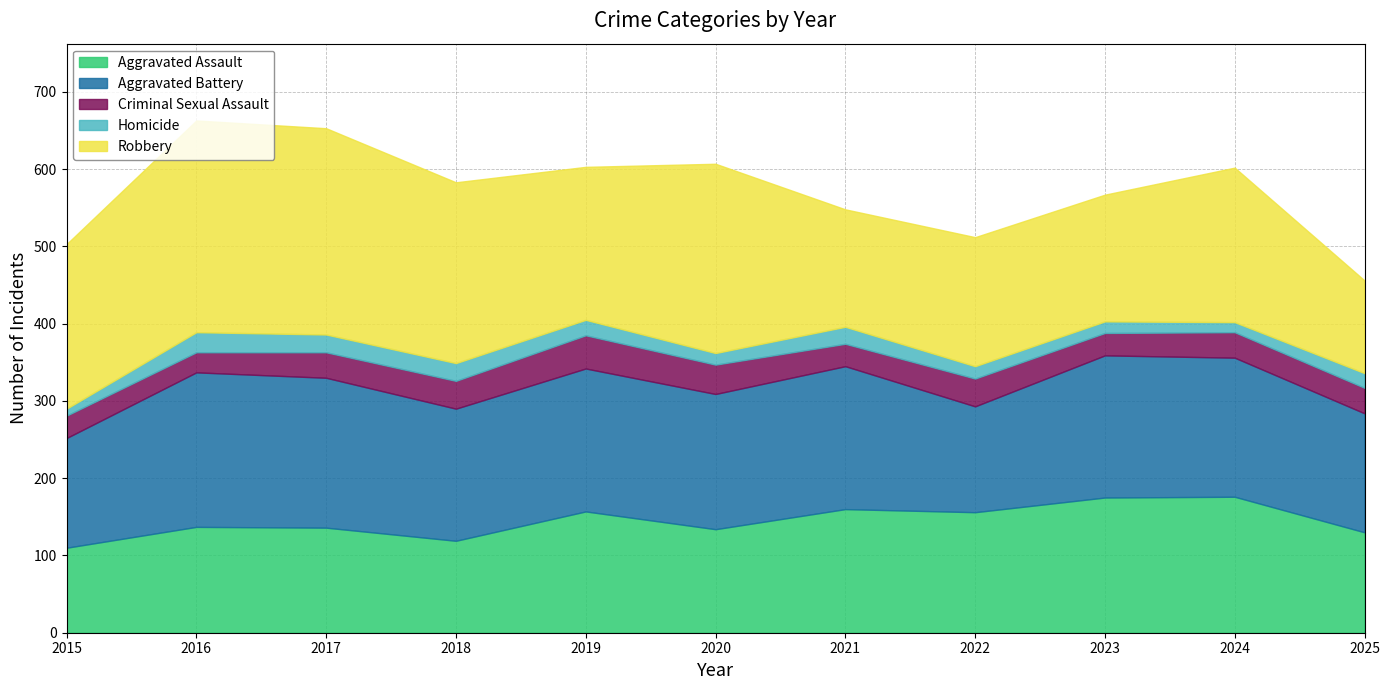

What is the smallest value displayed?

9